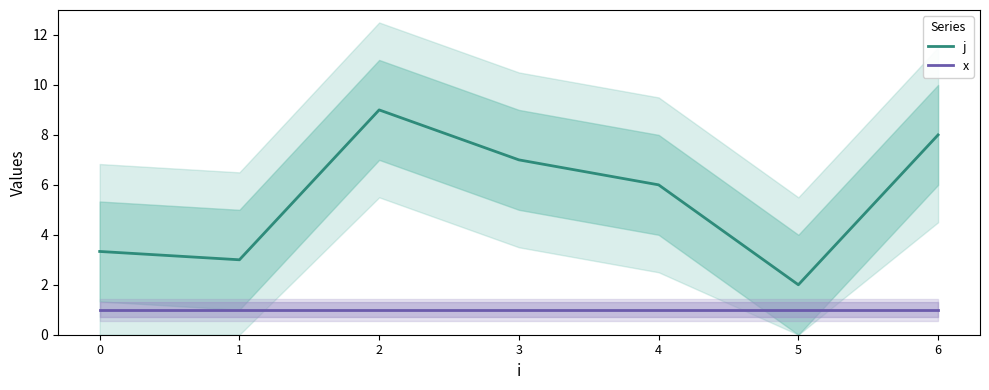

At how many categories does at least one series exceed 2?

6